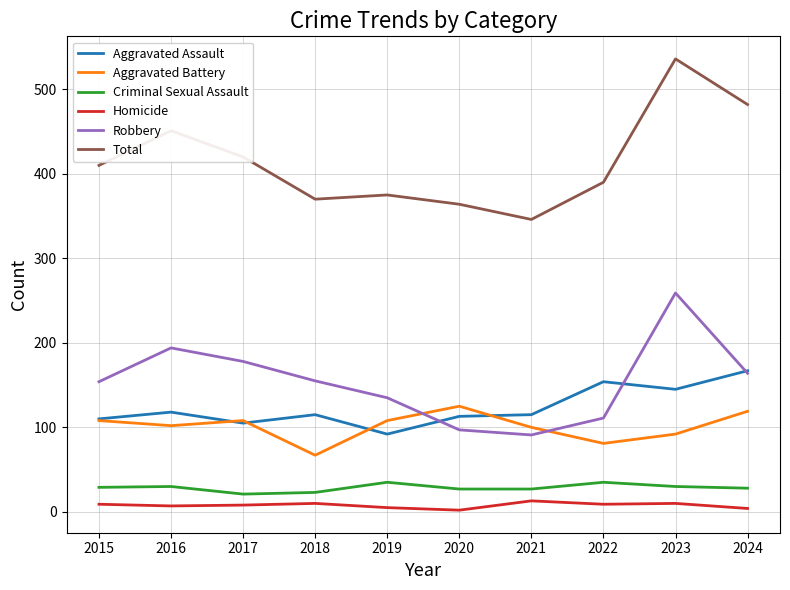

At which category is the sum across all series the highest?

2023